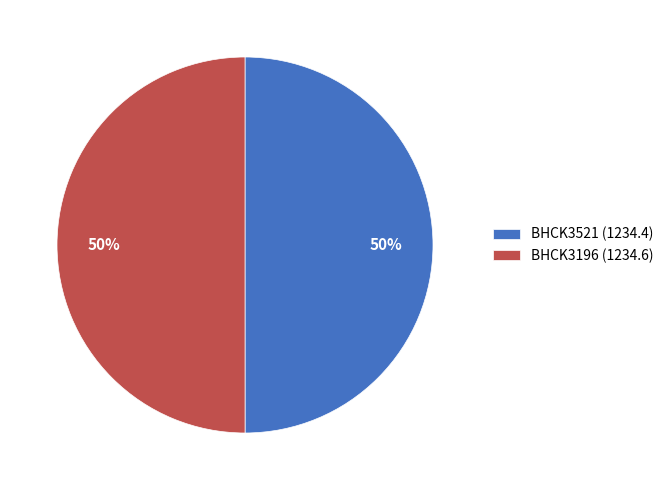

What percentage is the BHCK3521 (1234.4) slice, to the nearest percent?

50%